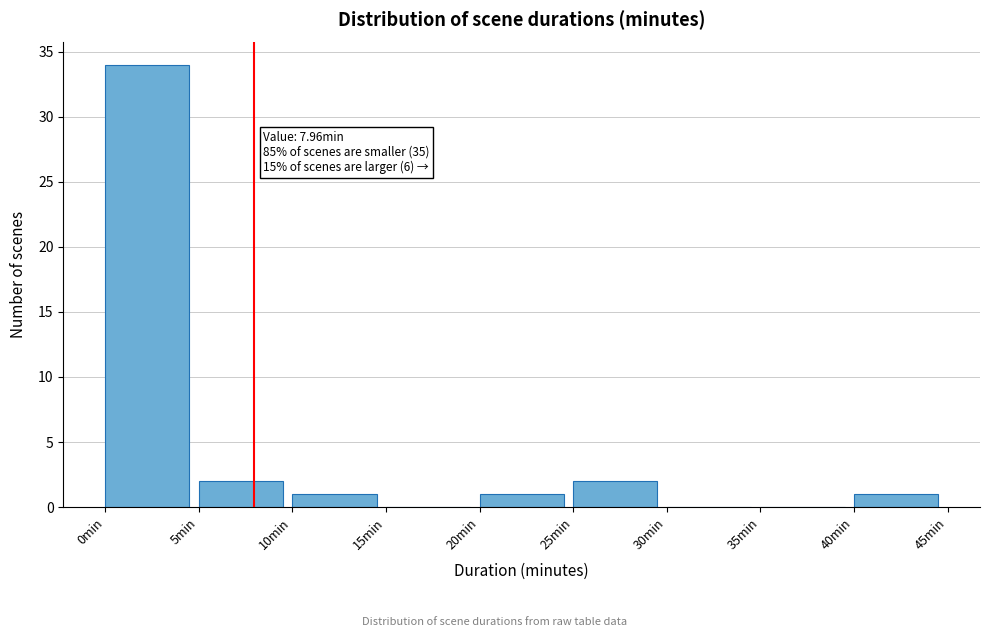

Which range on the x-axis has the tallest bar?

0 to 5